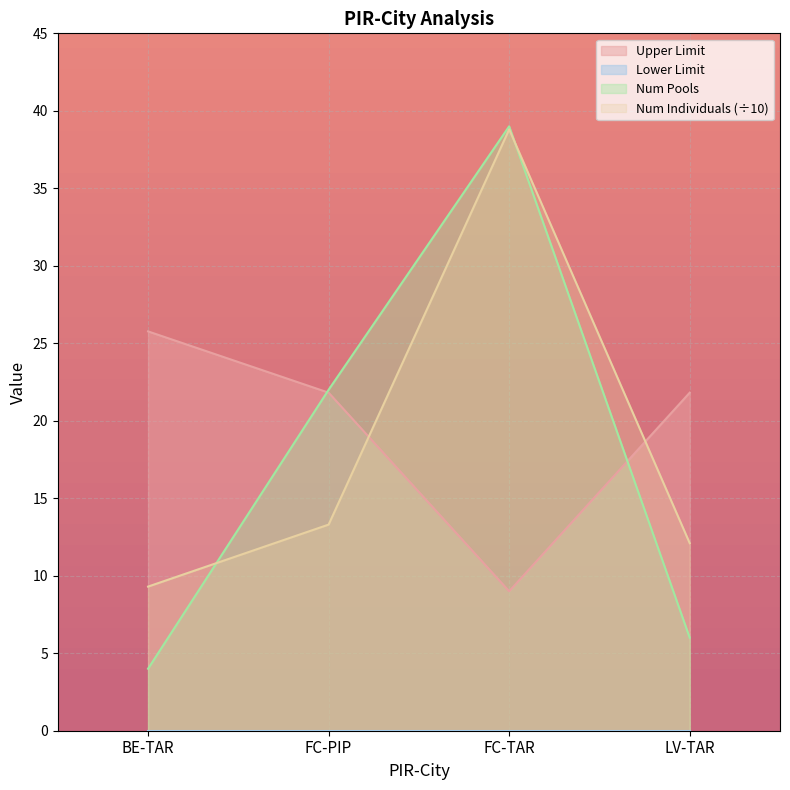

True or false: Num Pools has more than 2 interior local peaks.

False